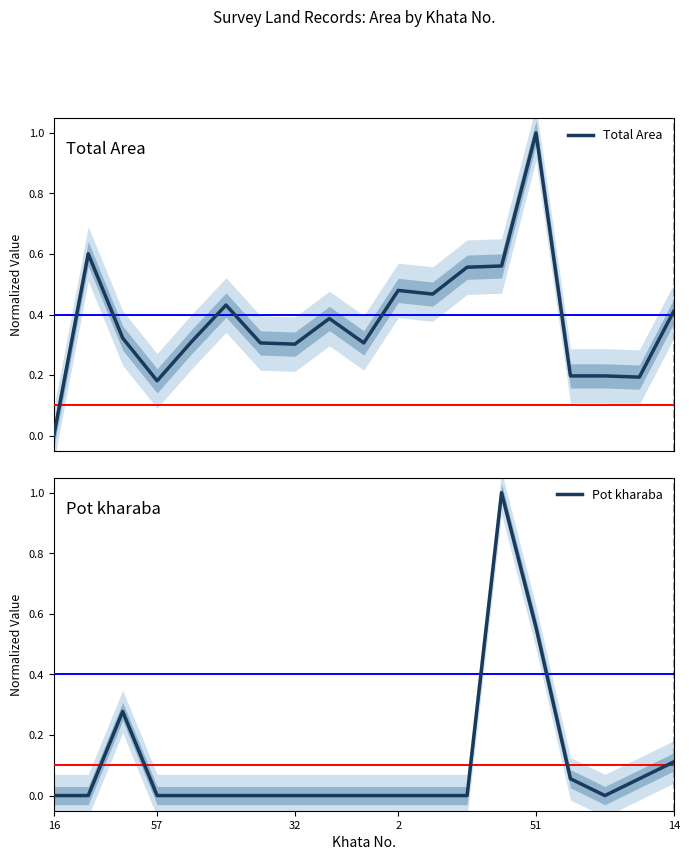

What is the label of the 17th point from the left?

16